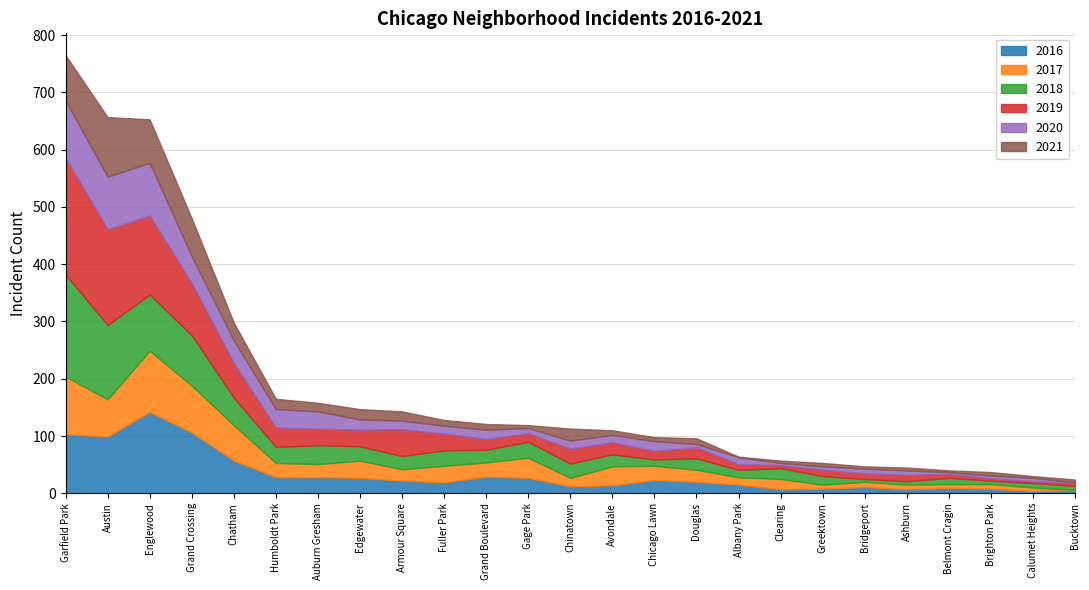

Which has a higher value, Ashburn or Brighton Park?

Brighton Park